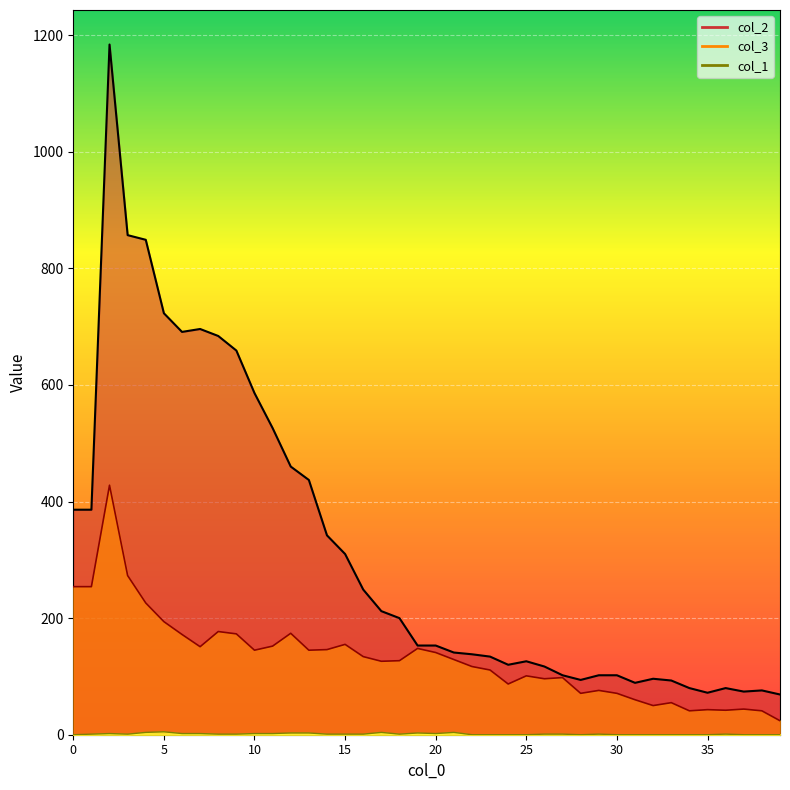

Between 26 and 13, which is larger?

13